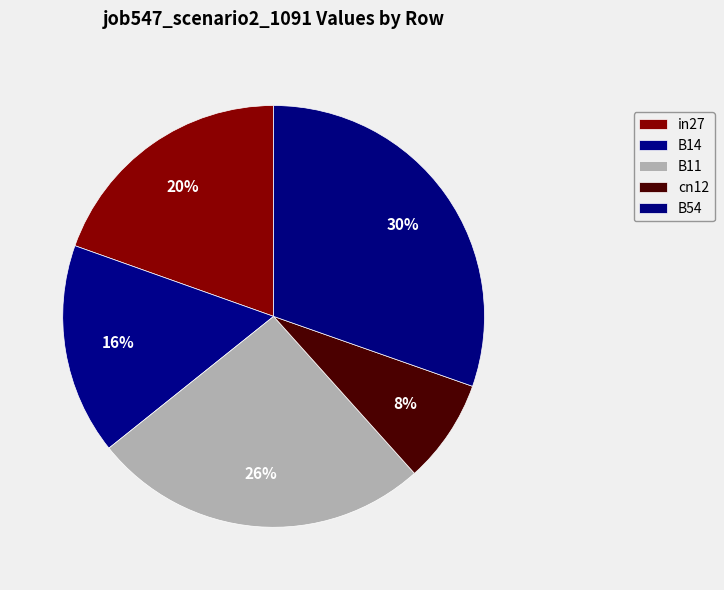

Count the number of slices in the pie.

5